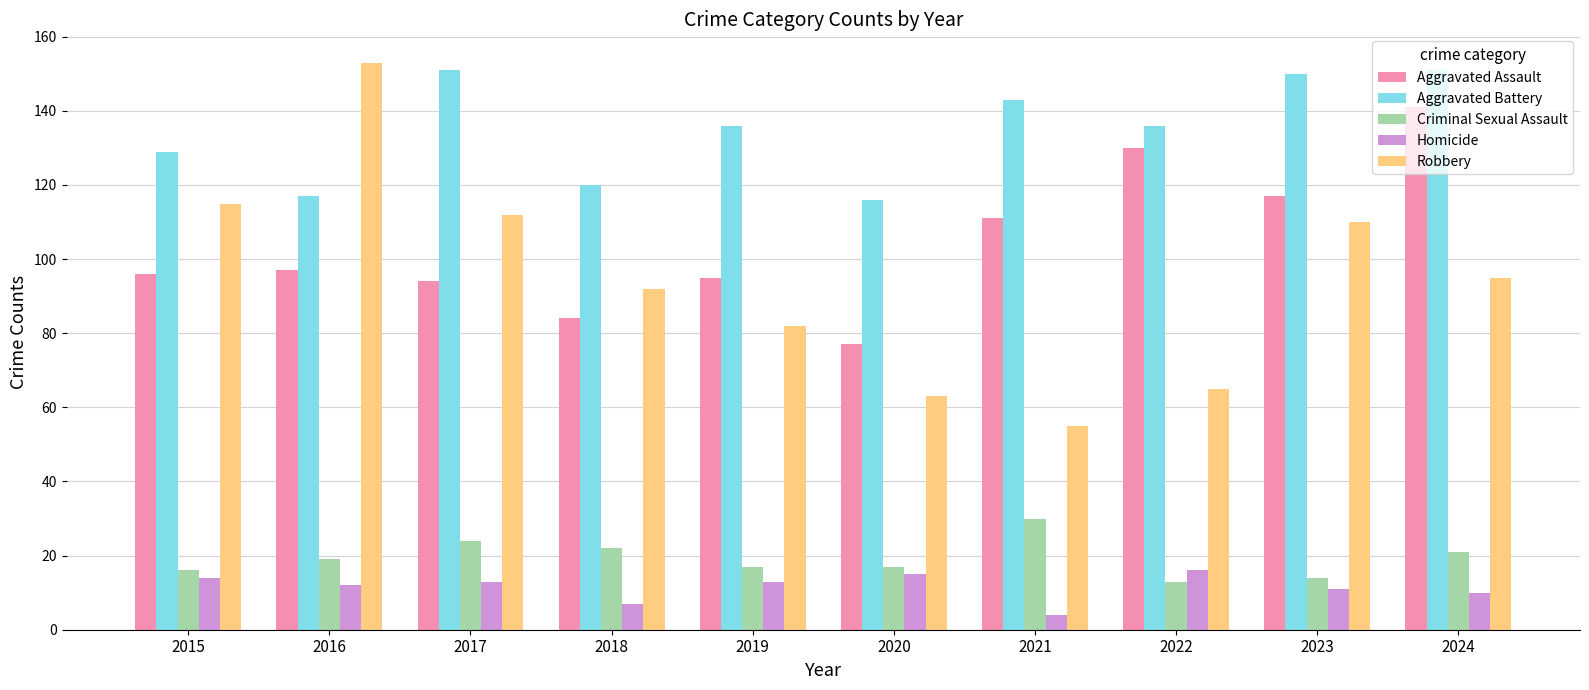

Does the chart contain stacked bars?

No